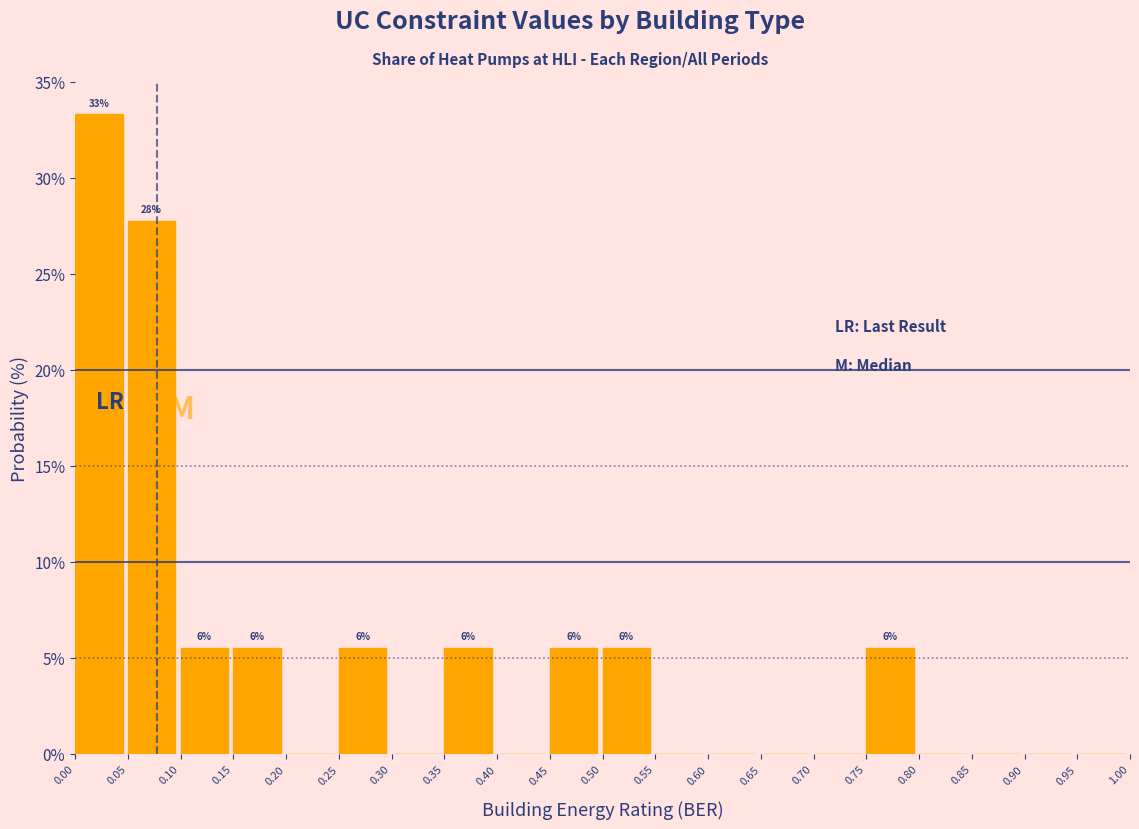

Which range on the x-axis has the tallest bar?

0.00 to 0.05